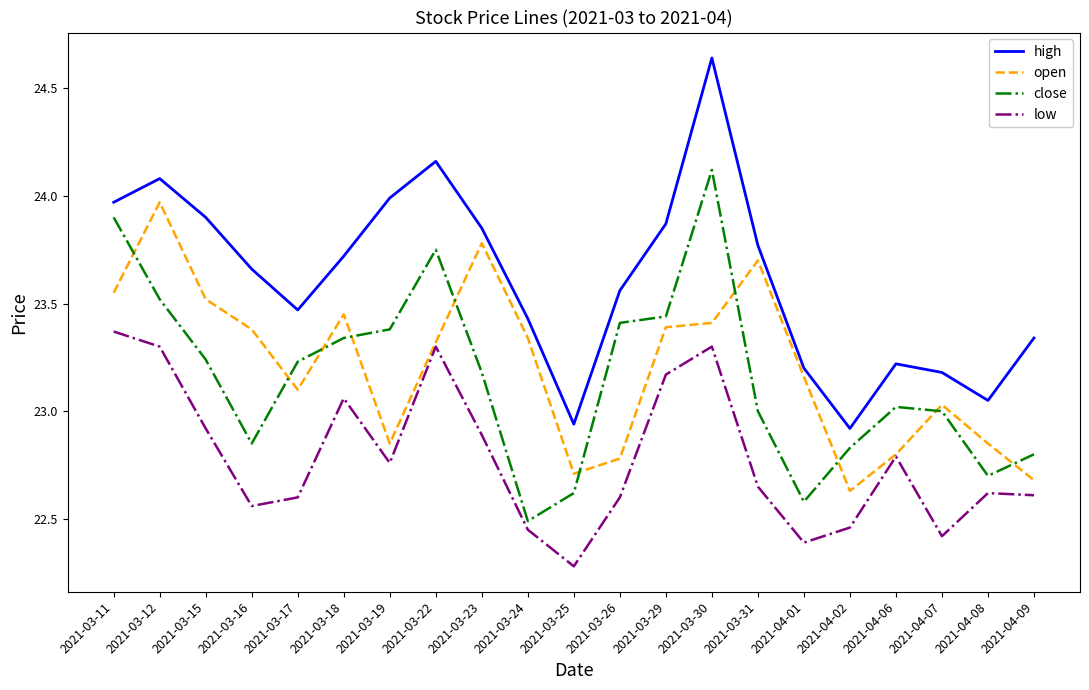

At which category does the chart reach its minimum across all series?

2021-03-25